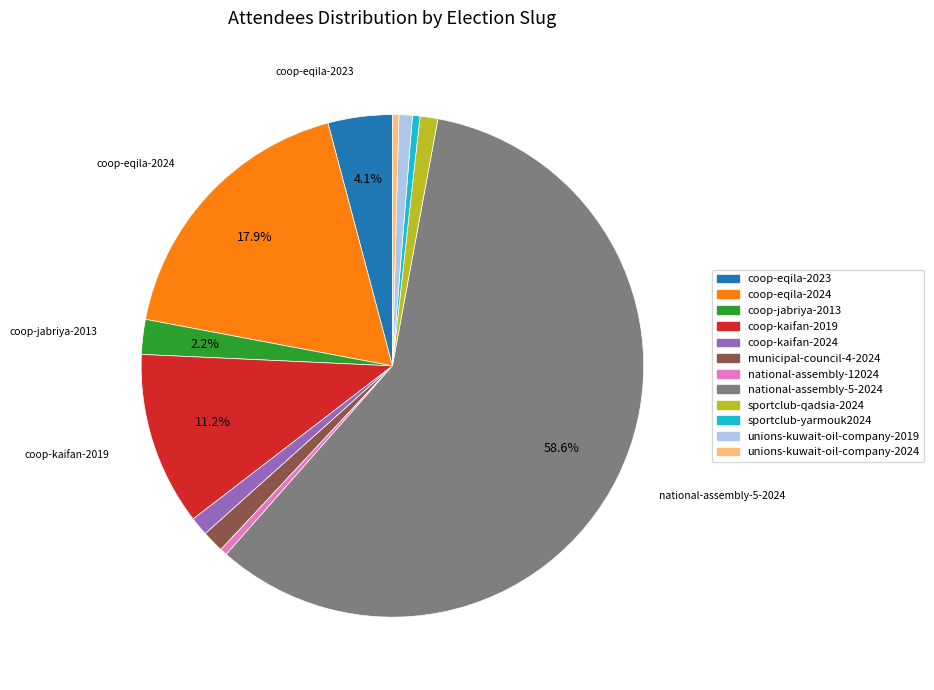

To the nearest percent, what is the difference between the largest and smallest slice percentages?

58%